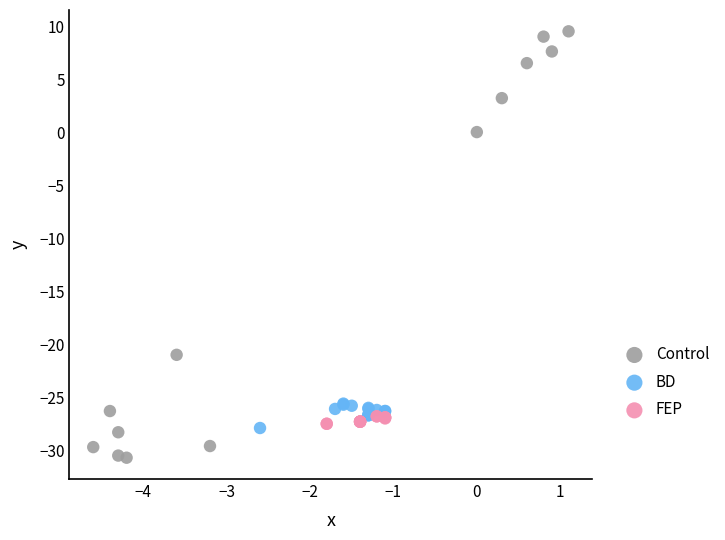

Which series has the widest spread of Y values?

Control